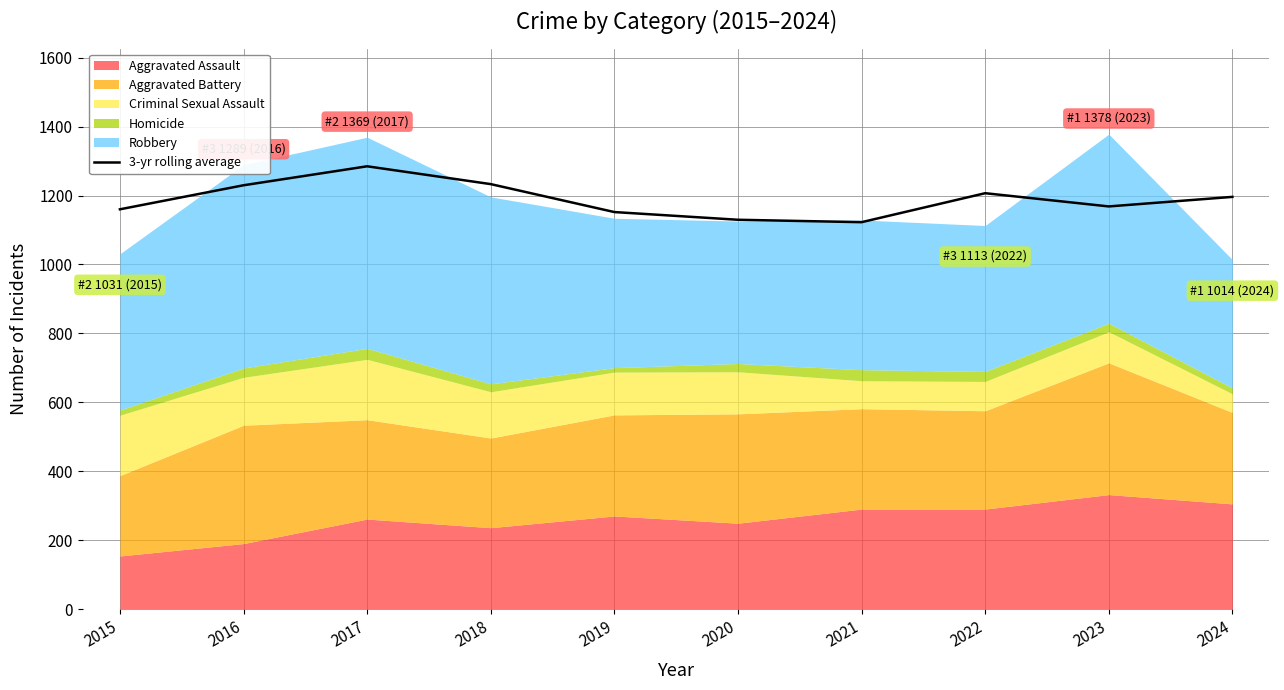

Is it true that 3-yr rolling average equals 1122.7 at 2021?

True